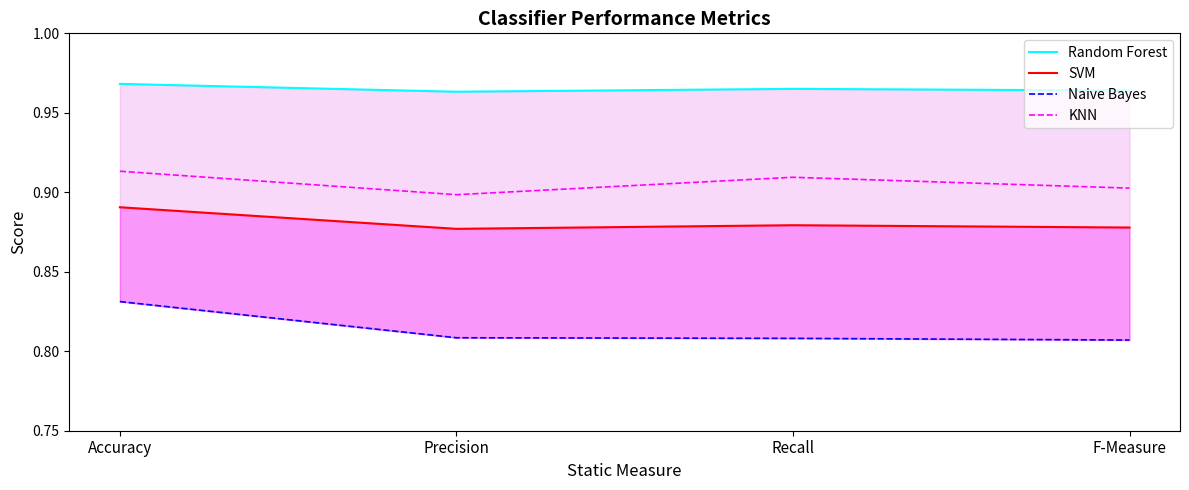

What is the sum of the SVM values at Precision and Recall?

1.8